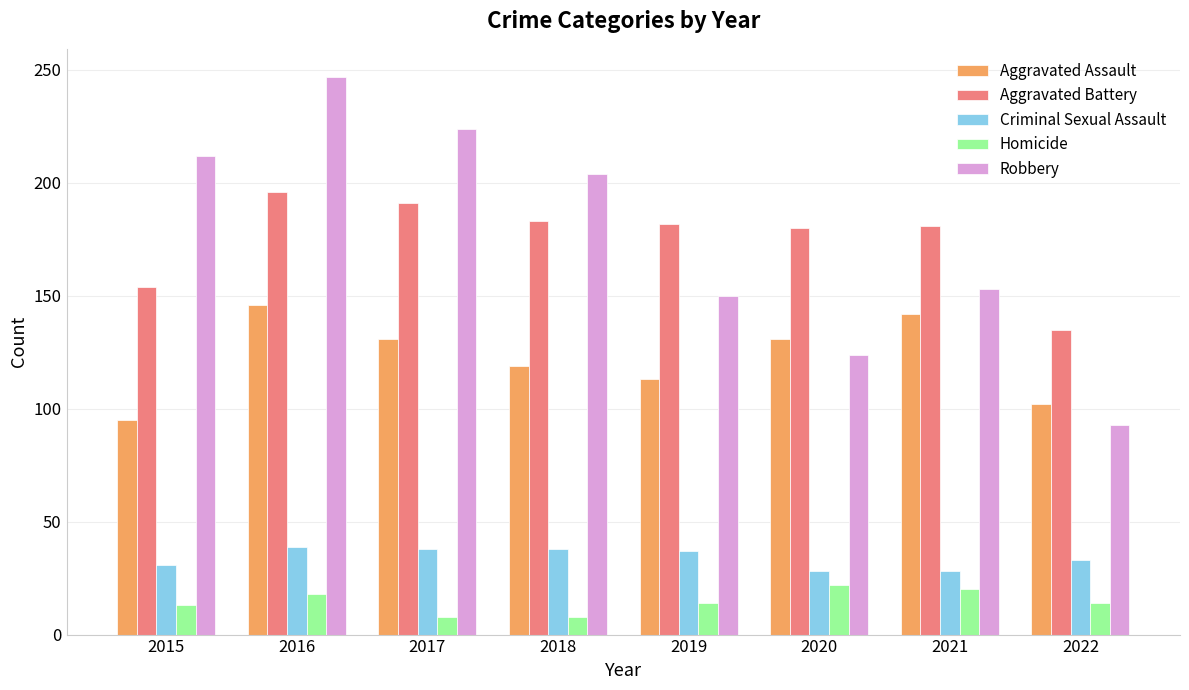

What is the greatest value displayed?

247